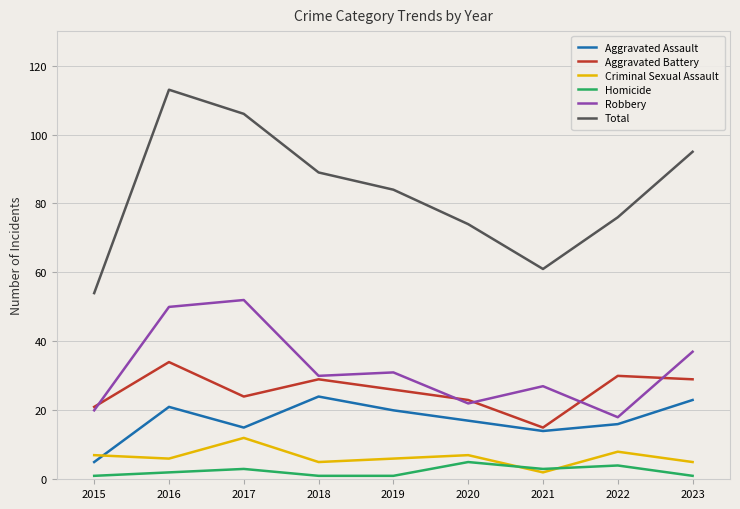

Reading left to right, list all the values displayed in this chart.

Aggravated Assault: 5	21	15	24	20	17	14	16	23
Aggravated Battery: 21	34	24	29	26	23	15	30	29
Criminal Sexual Assault: 7	6	12	5	6	7	2	8	5
Homicide: 1	2	3	1	1	5	3	4	1
Robbery: 20	50	52	30	31	22	27	18	37
Total: 54	113	106	89	84	74	61	76	95